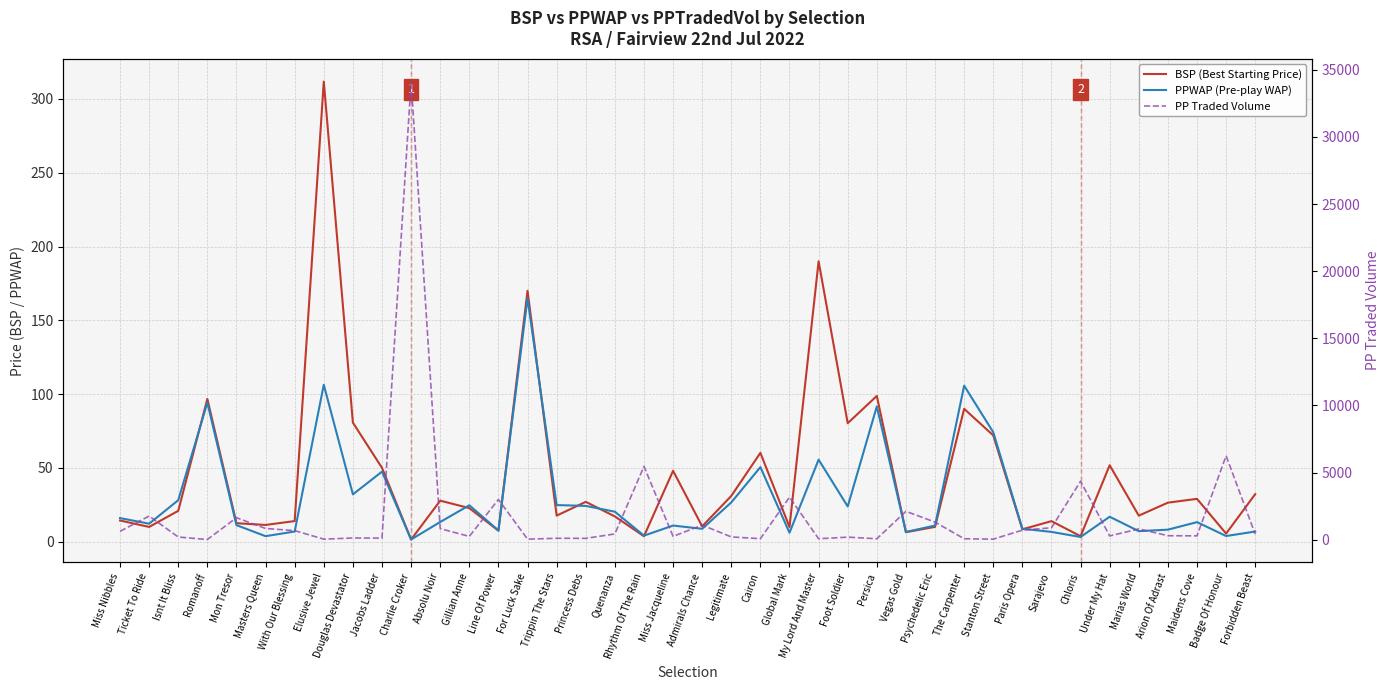

At which category does PP Traded Volume reach its first local peak?

Ticket To Ride